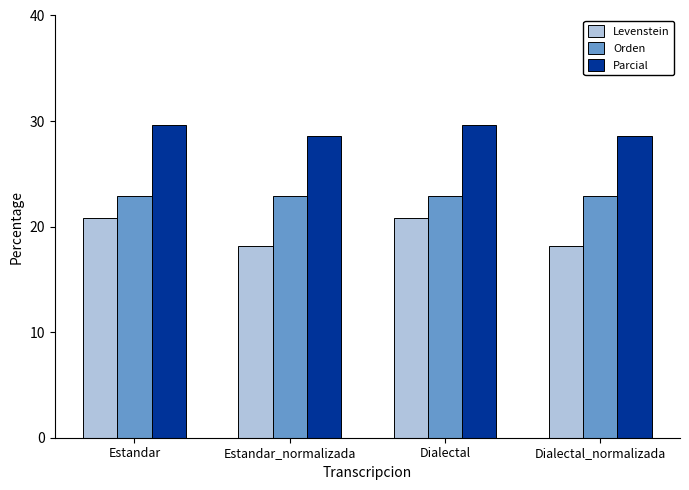

What is the lowest value of the Parcial series?

28.6